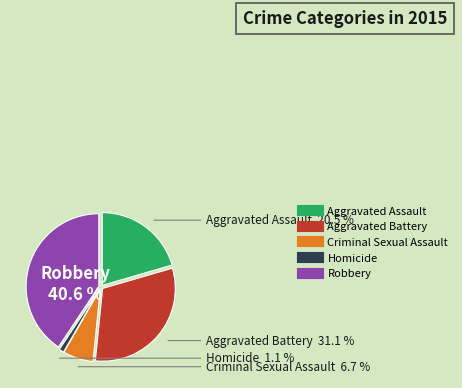

Which slice is the smallest?

Homicide